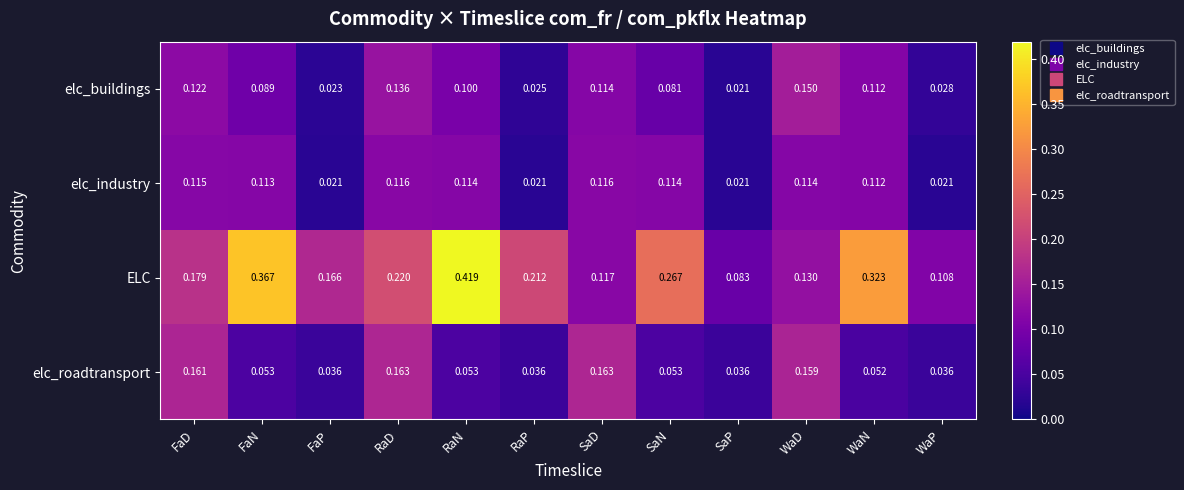

Which series has the largest total across all categories?

ELC